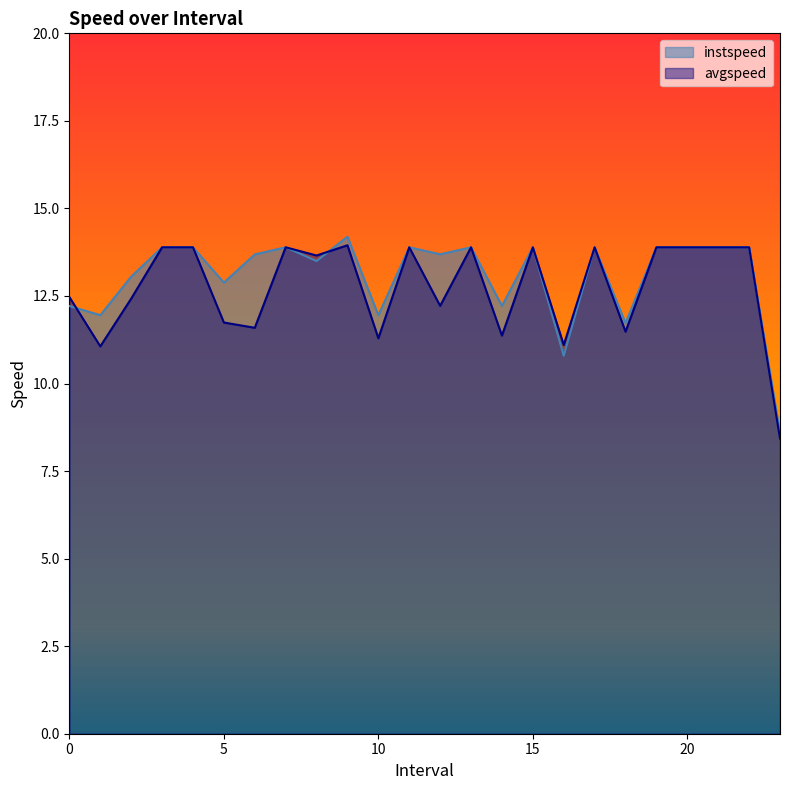

Reading right to left, what are all the values shown in this chart?

instspeed: 8.6	13.9	13.9	13.9	13.9	11.7	13.9	10.8	13.9	12.2	13.9	13.7	13.9	12.0	14.2	13.5	13.9	13.7	12.9	13.9	13.9	13.1	12.0	12.2
avgspeed: 8.4	13.9	13.9	13.9	13.9	11.5	13.9	11.1	13.9	11.4	13.9	12.2	13.9	11.3	13.9	13.7	13.9	11.6	11.7	13.9	13.9	12.4	11.1	12.5